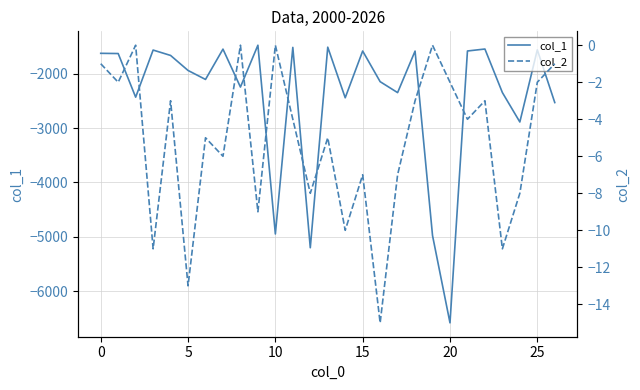

True or false: col_1 has more than 0 points higher than both neighbors.

True